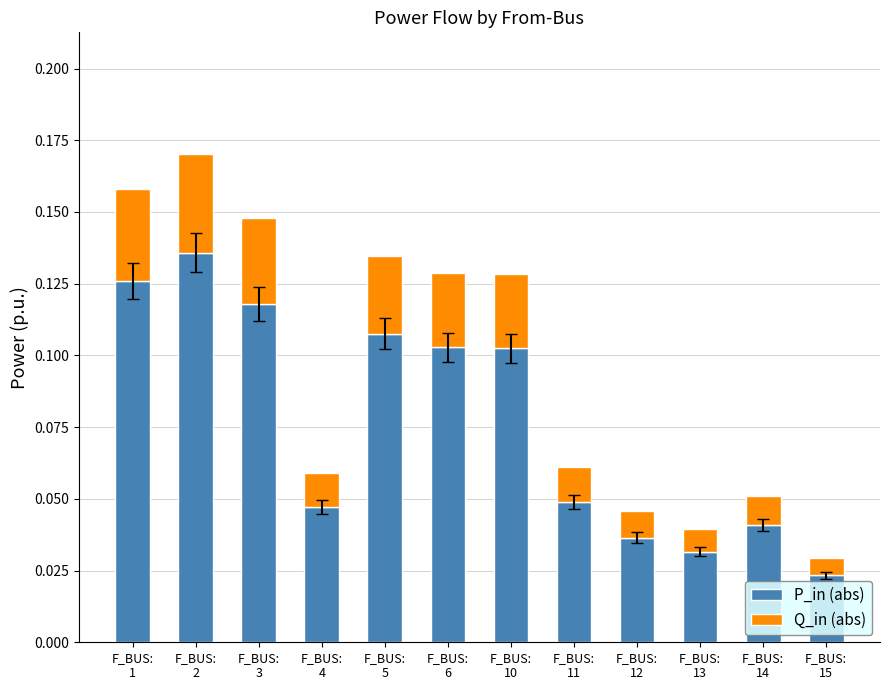

How many P_in (abs) values are between 0 and 1?

12